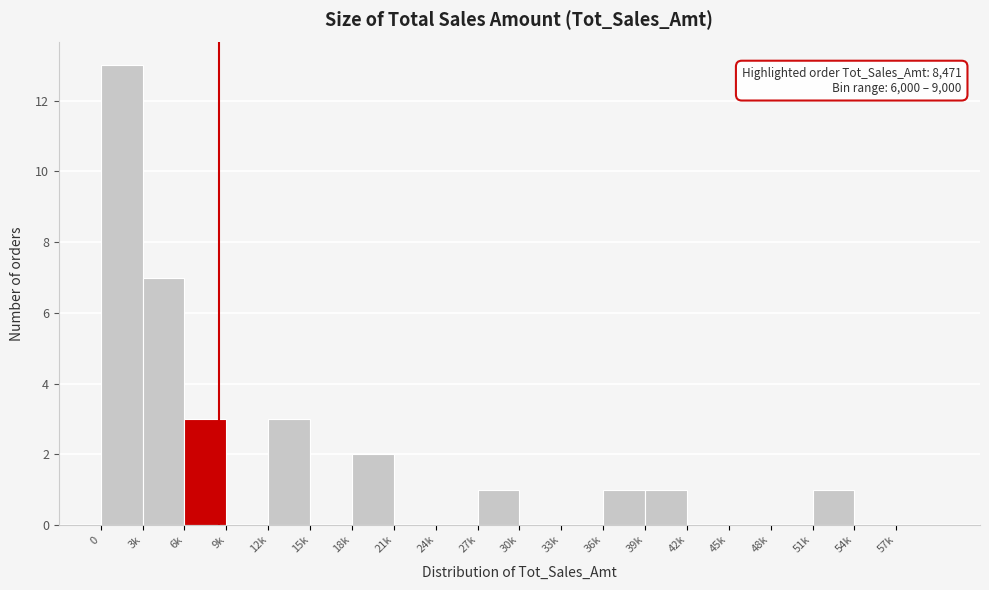

Reading left to right, what are all the values shown in this chart?

0=13	3k=7	6k=3	9k=0	12k=3	15k=0	18k=2	21k=0	24k=0	27k=1	30k=0	33k=0	36k=1	39k=1	42k=0	45k=0	48k=0	51k=1	54k=0	57k=0